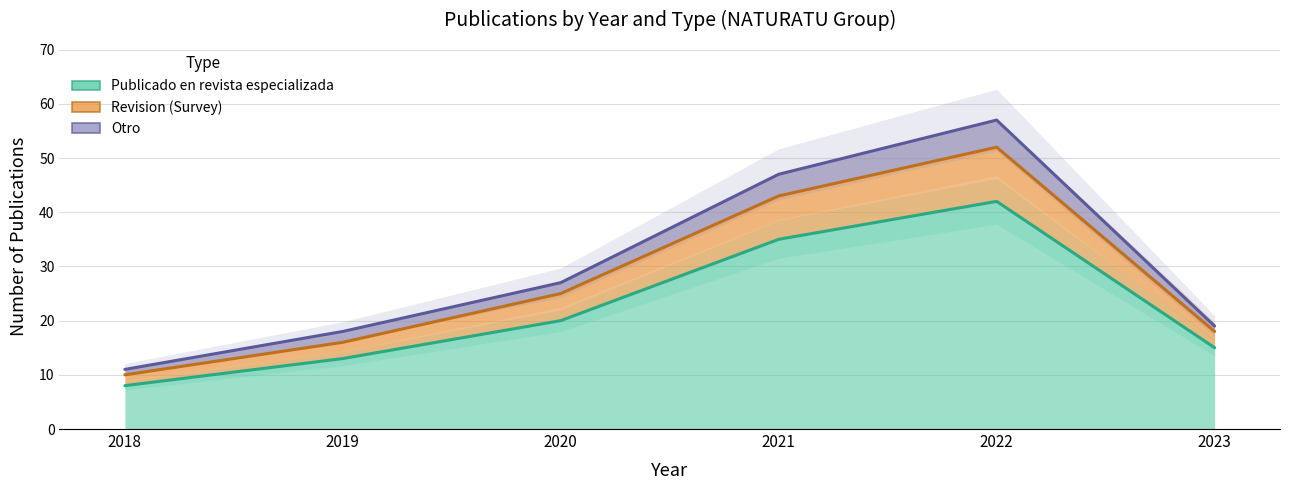

At how many categories does at least one series exceed 11?

5